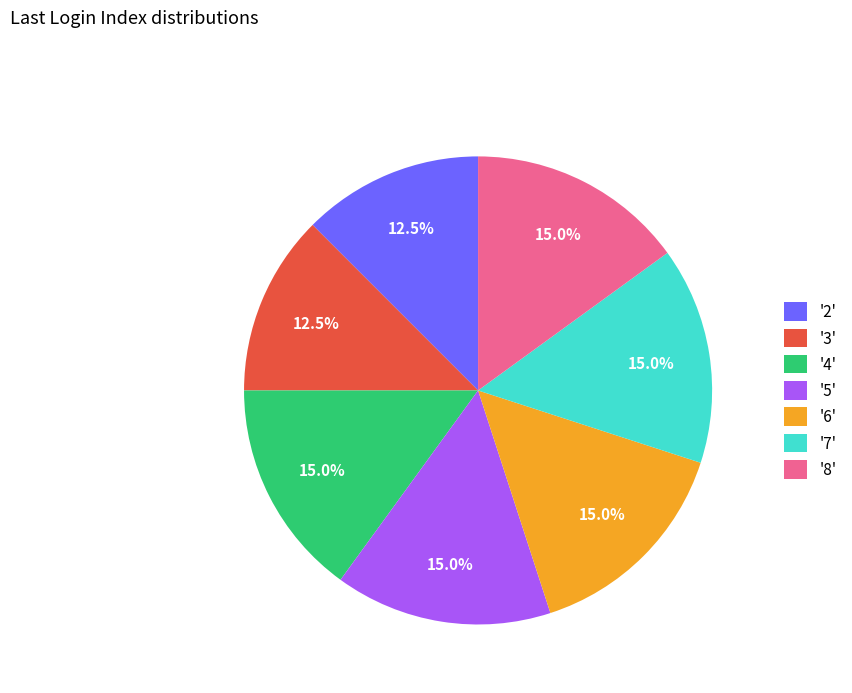

How many segments does this pie chart have?

7